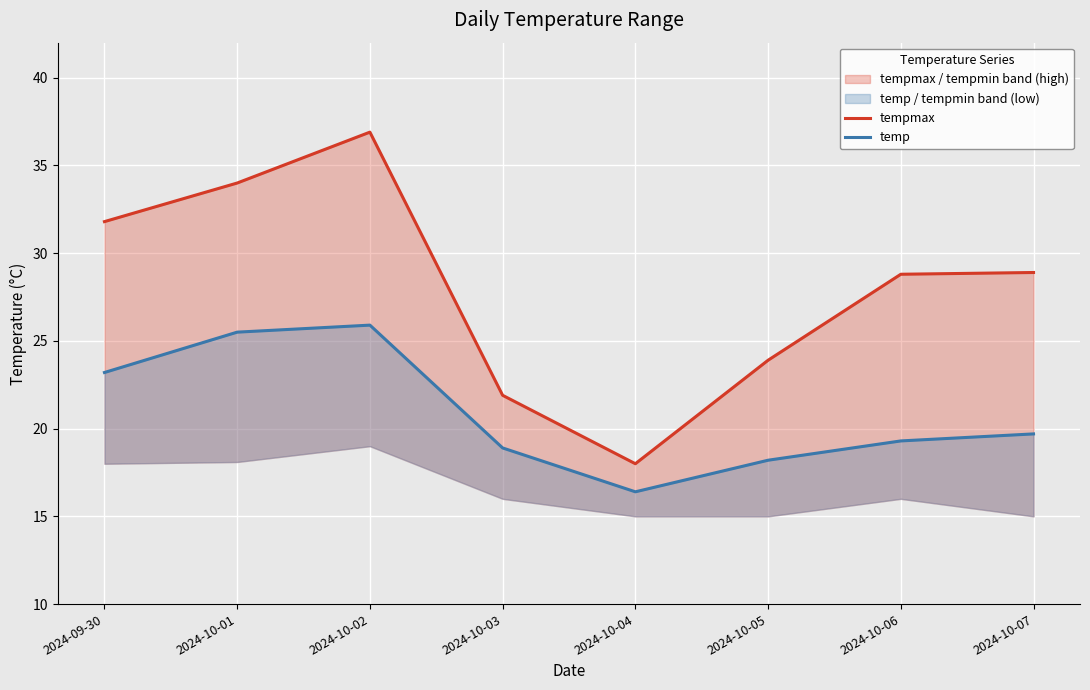

Reading right to left, what are all the values shown in this chart?

tempmax: 28.9	28.8	23.9	18.0	21.9	36.9	34.0	31.8
temp: 19.7	19.3	18.2	16.4	18.9	25.9	25.5	23.2